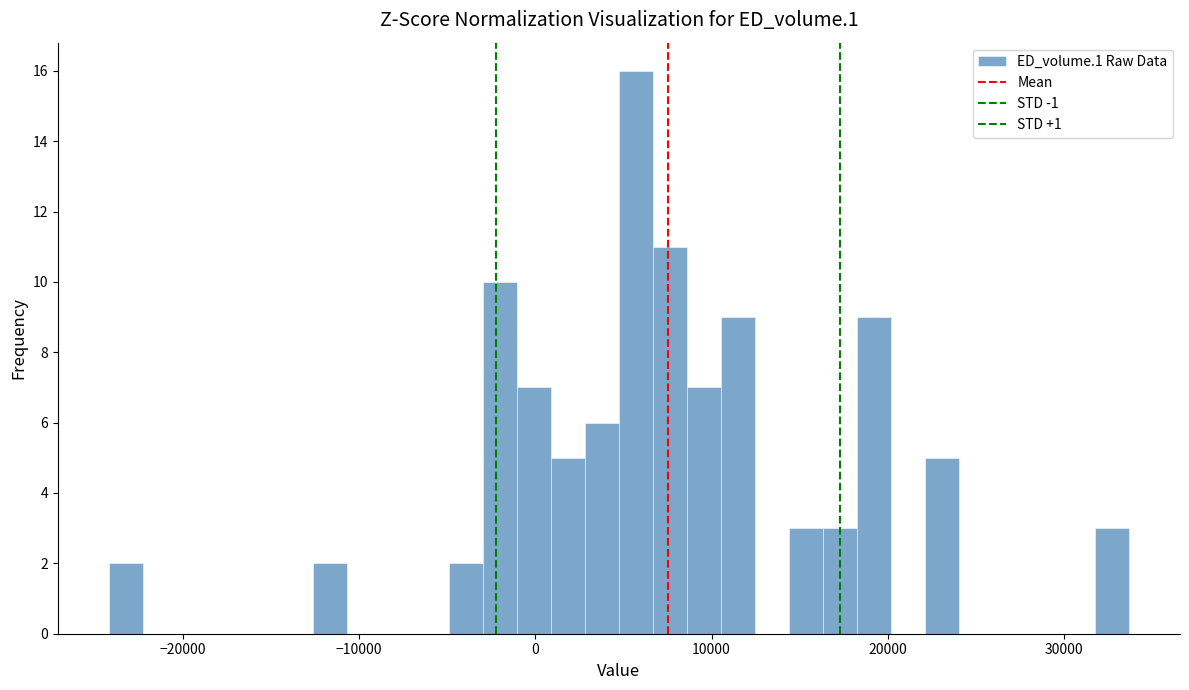

Read against the x-axis, roughly where is the centre of the tallest bar?

6000